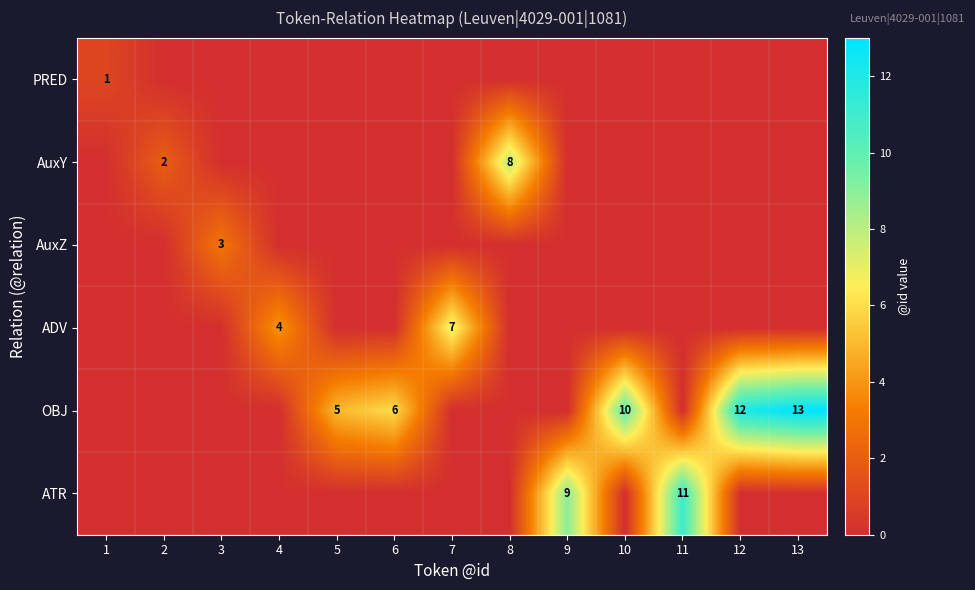

What is the total value across all series at 9?

9